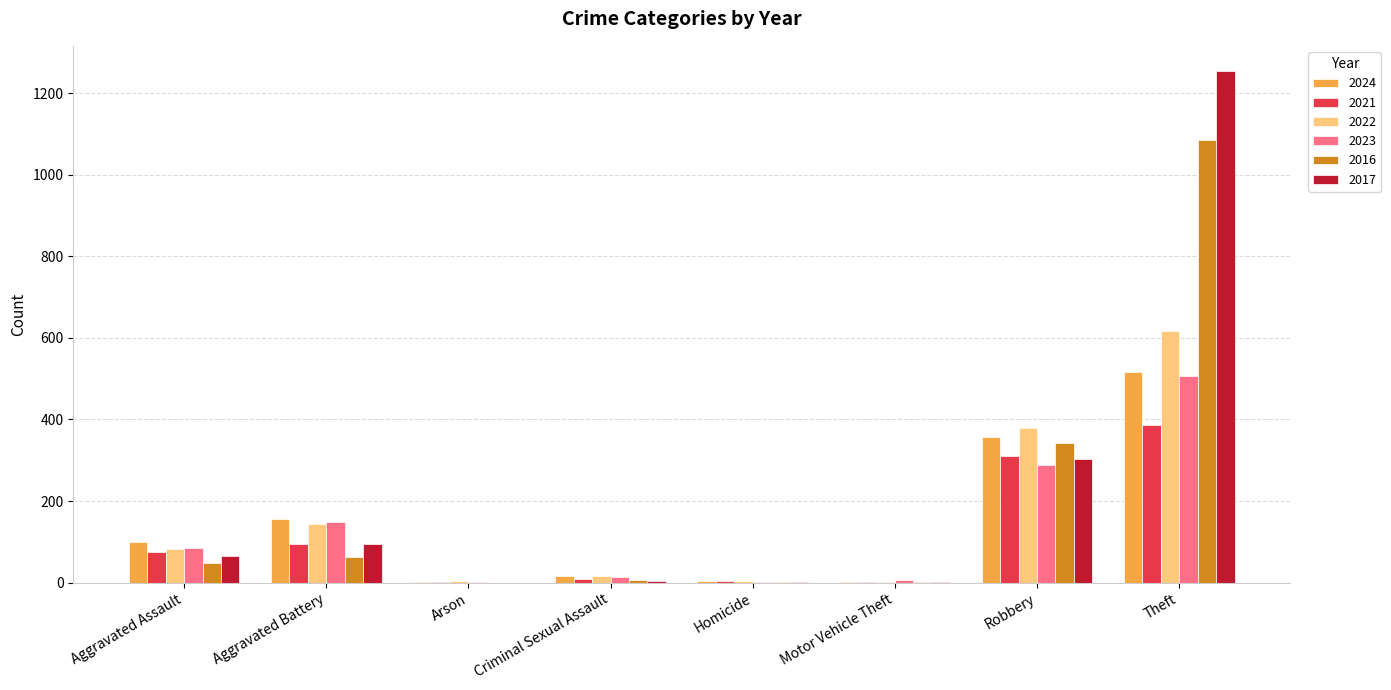

Are the bars horizontal?

No